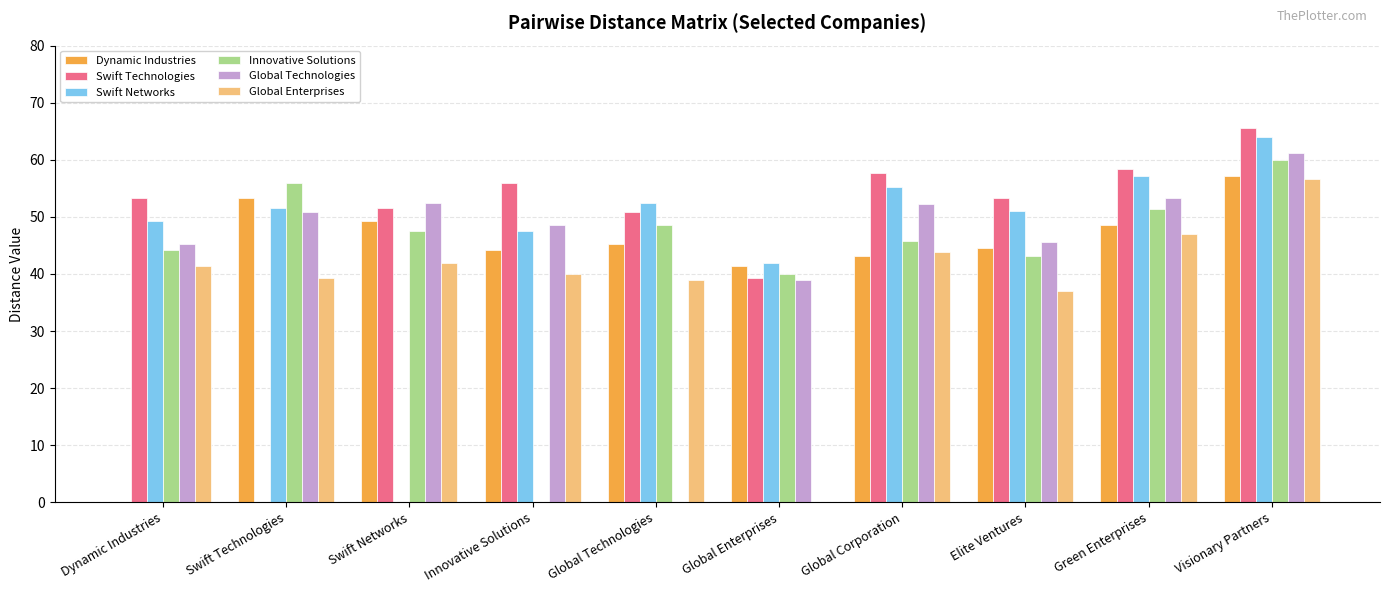

Count the number of data series in this chart.

6